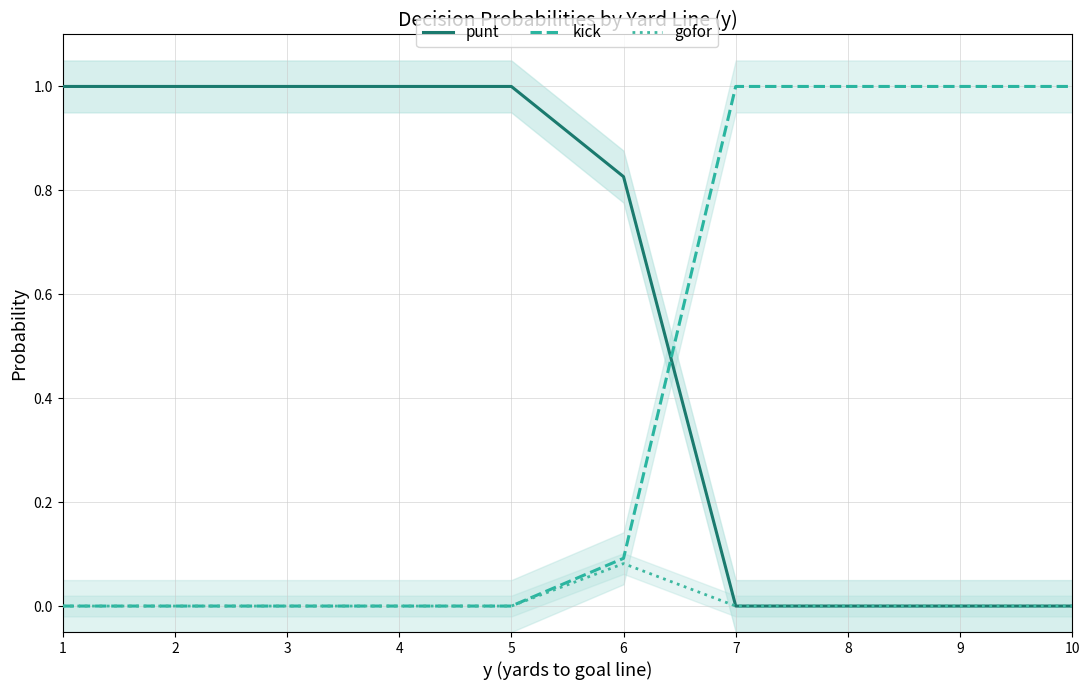

Rank the series by their maximum value, from highest to lowest.

punt, kick, gofor